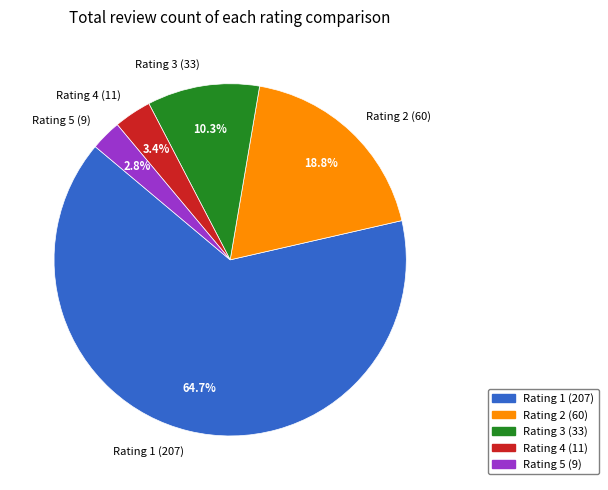

How many slices are in this pie chart?

5